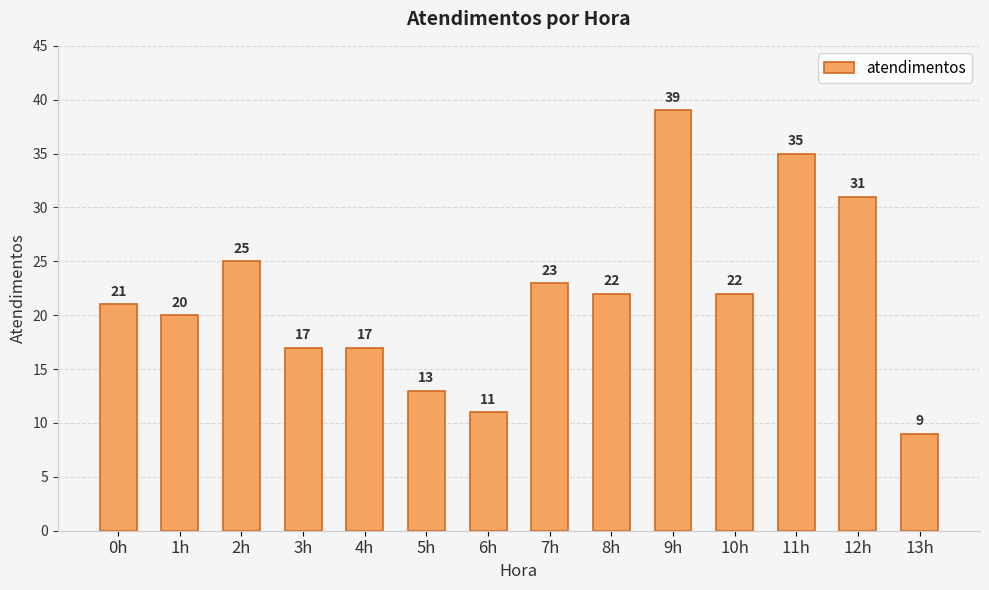

What is the label of the 7th bar from the left?

6h